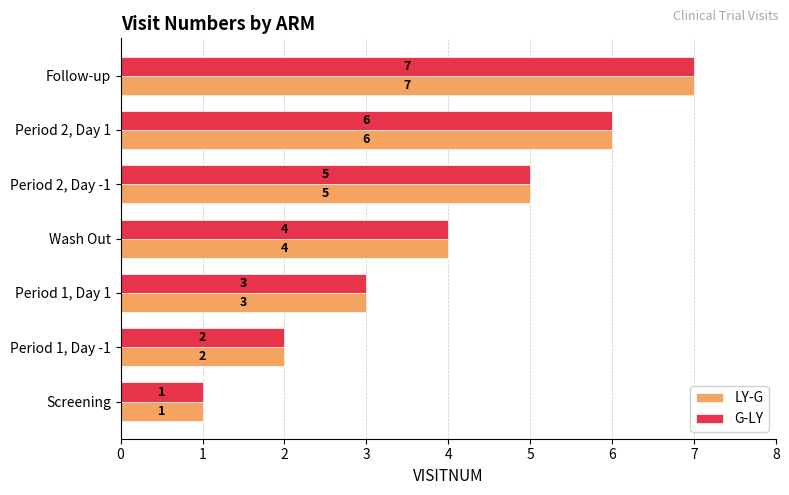

What is the average value of the G-LY series?

4